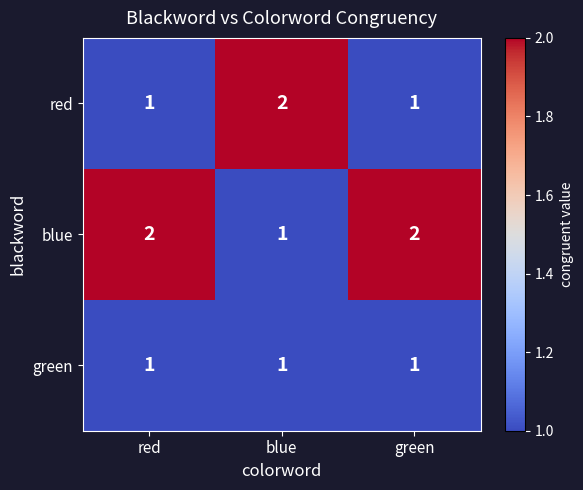

What is the spread (max minus min) of values at red?

1